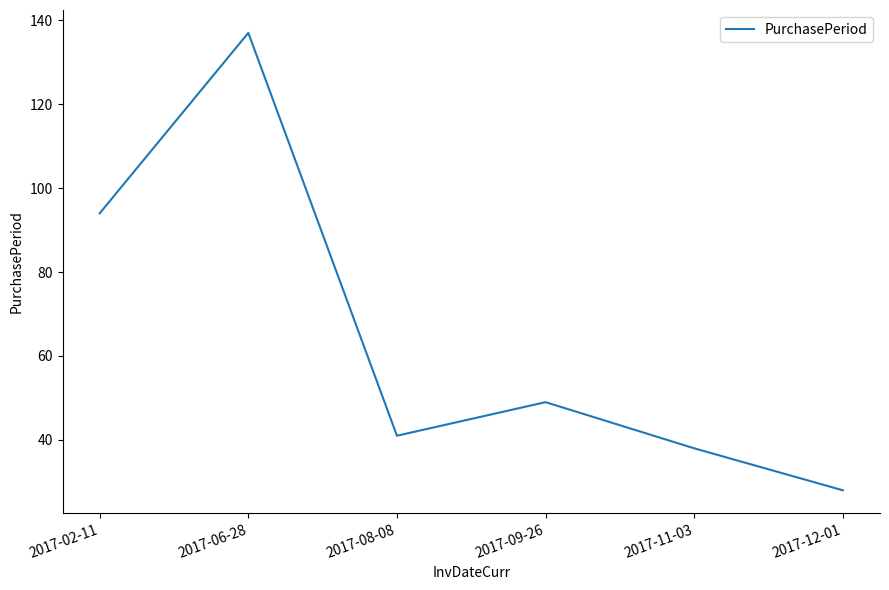

The chart shows a value of 9 at 2017-08-08. True or false?

False